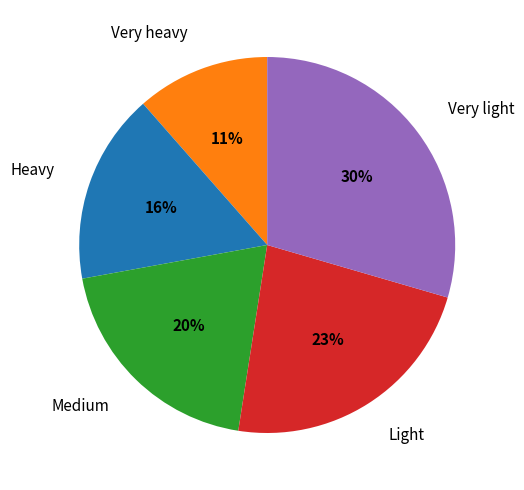

Which slice is the largest?

Very light